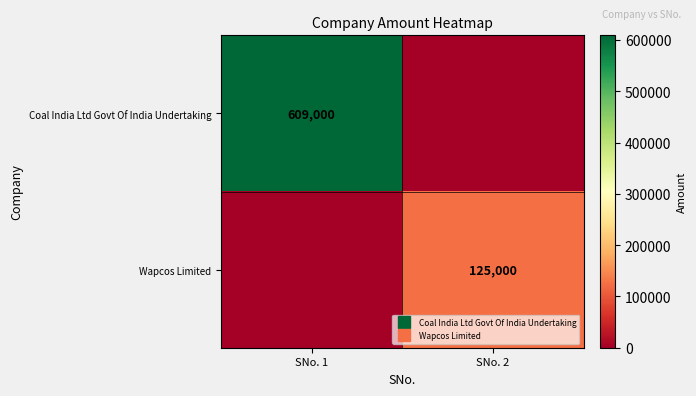

True or false: Wapcos Limited has a value of 125000 at SNo. 2.

True